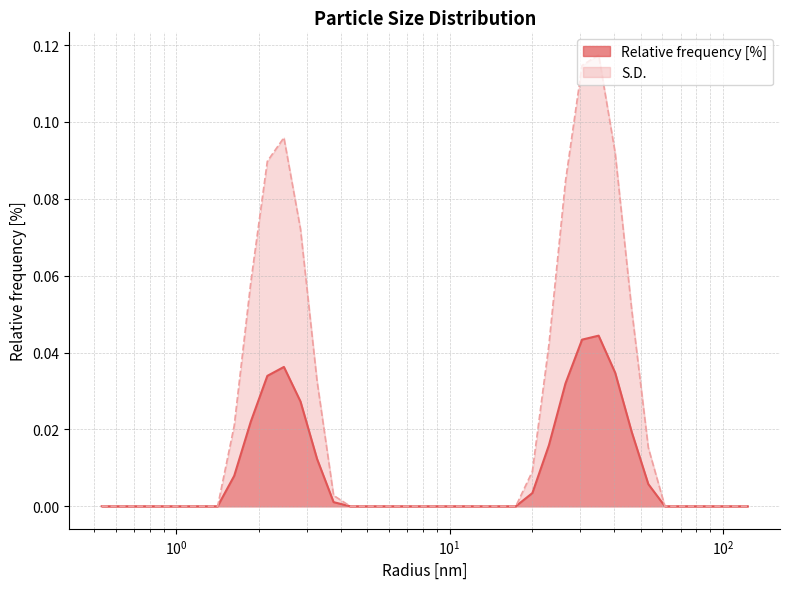

Does the chart display data point markers on the line(s)?

No